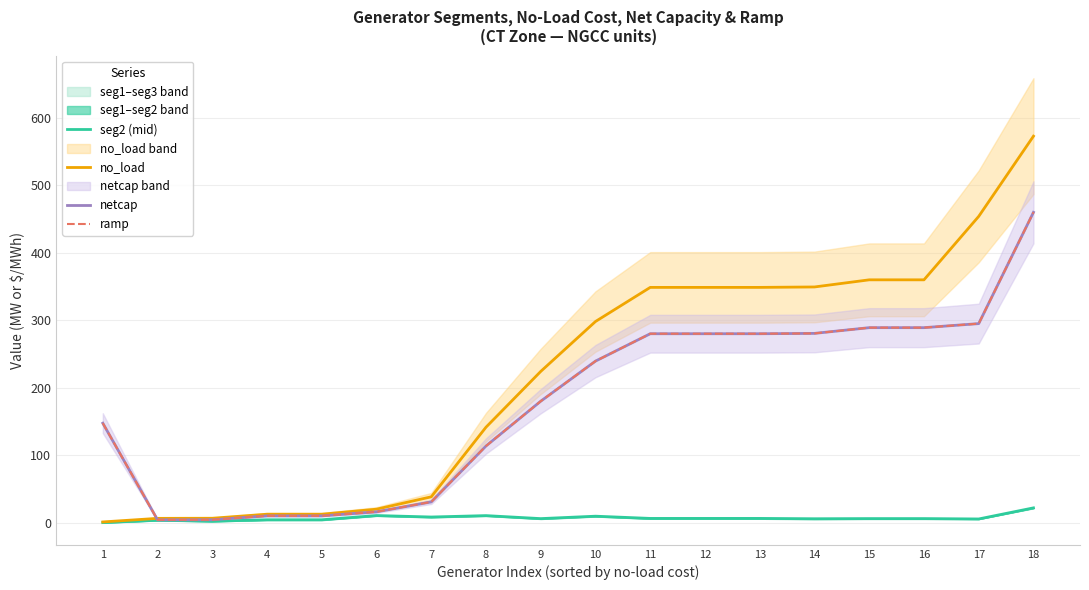

What is the sum of the ramp values at 9 and 10?

419.4